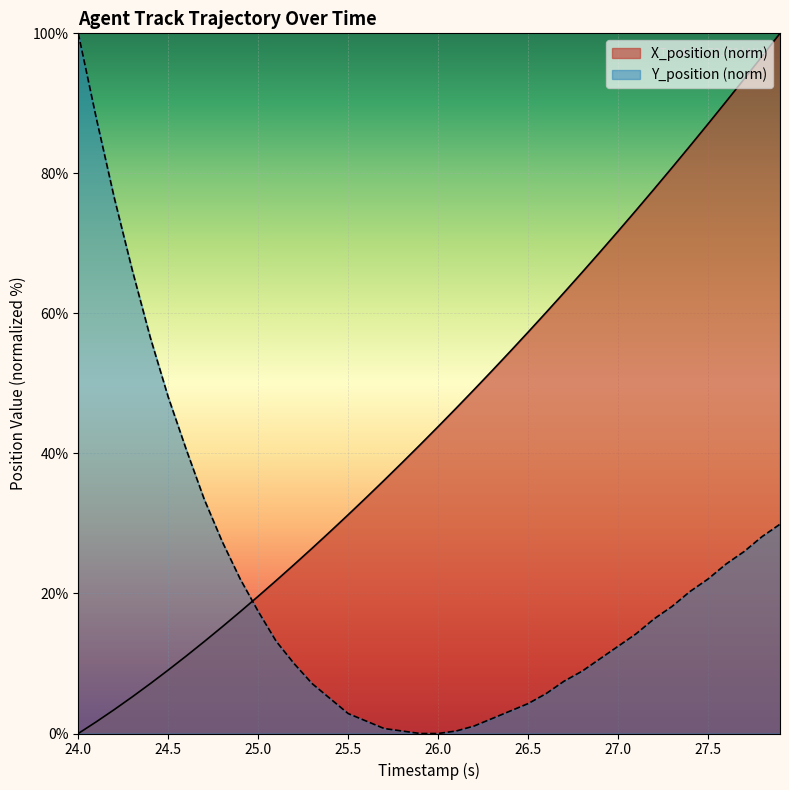

What is the sum of the X_position values at 24.6 and 25.5?

42.3